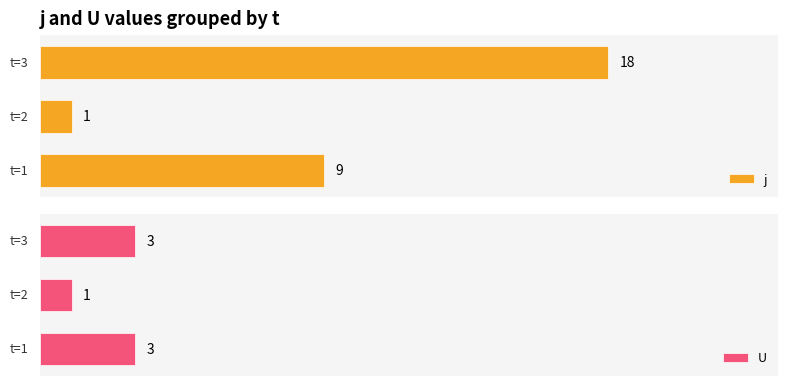

Rank the series at 2 from highest to lowest value.

j, U